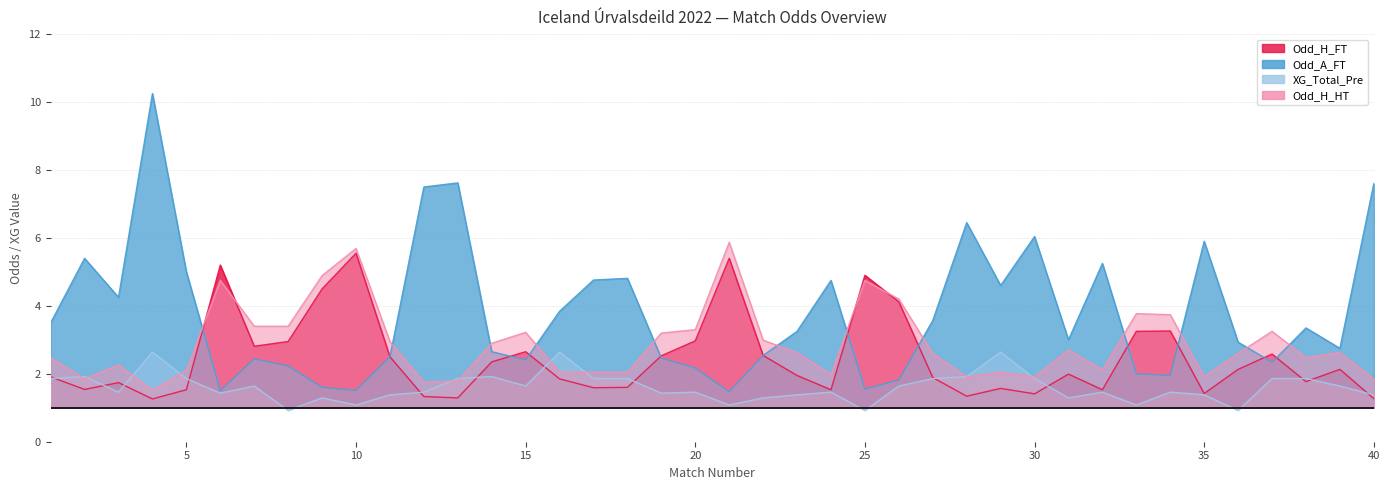

How many intersections are there between Odd_A_FT and Odd_H_HT?

12